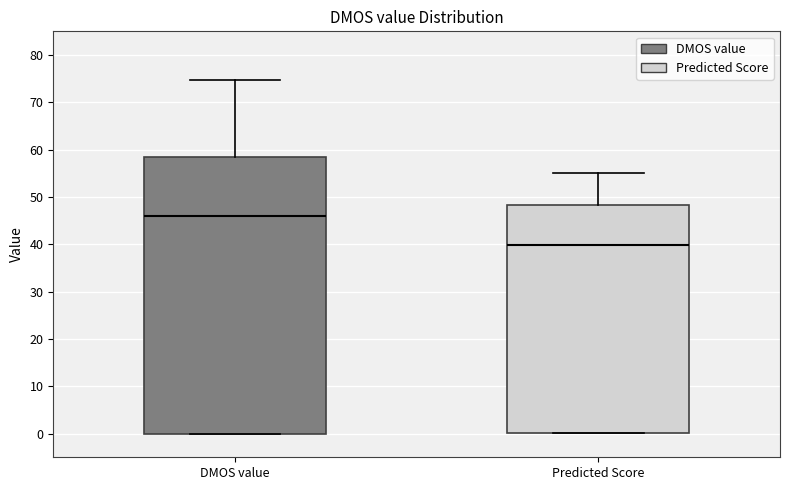

Reading left to right, transcribe this box plot: for each box, give where its median line is, the range the box spans, and where its two whiskers end, as read against the y-axis. The values are not printed on the chart, so give them approximately, as read against the axis.

DMOS value: median 46, box 0 to 58, whiskers 0 to 75
Predicted Score: median 40, box 0 to 48, whiskers 0 to 55